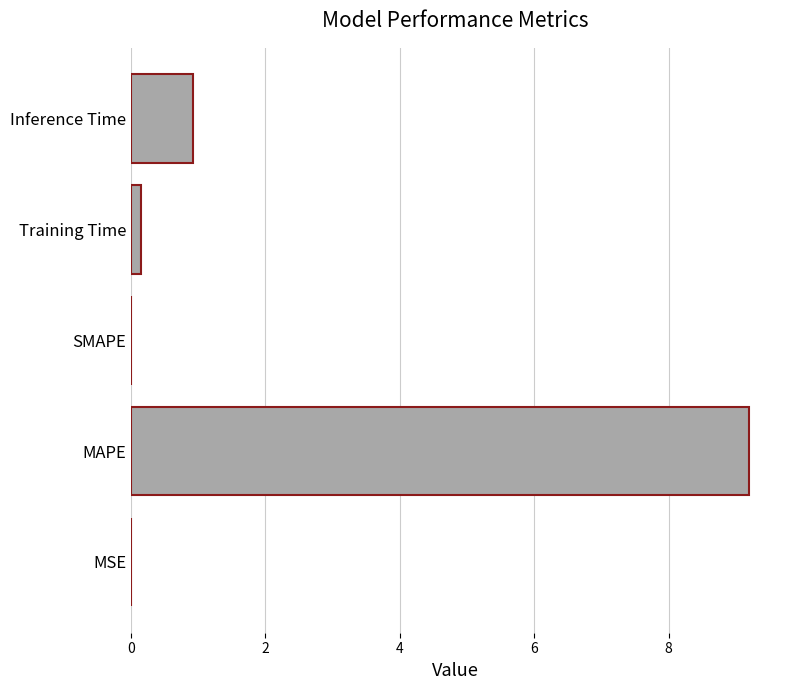

Which label corresponds to the largest value in the chart?

MAPE